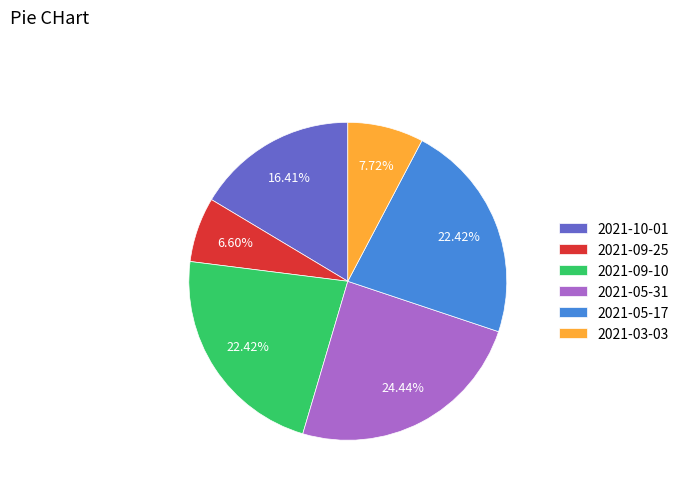

What is the ratio of the value at 2021-03-03 to the value at 2021-05-31?

0.3